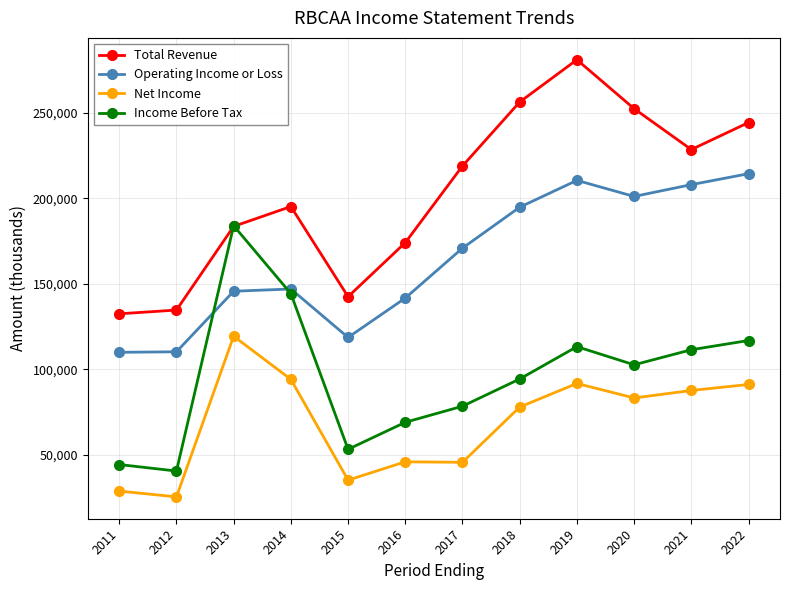

True or false: Income Before Tax and Net Income intersect in this chart.

False